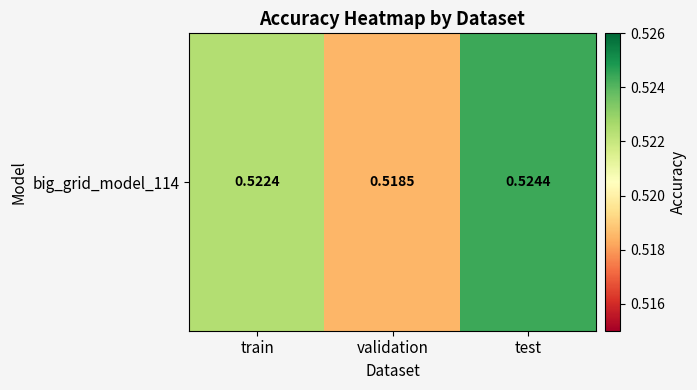

List the labels in order of value, largest first.

test, train, validation